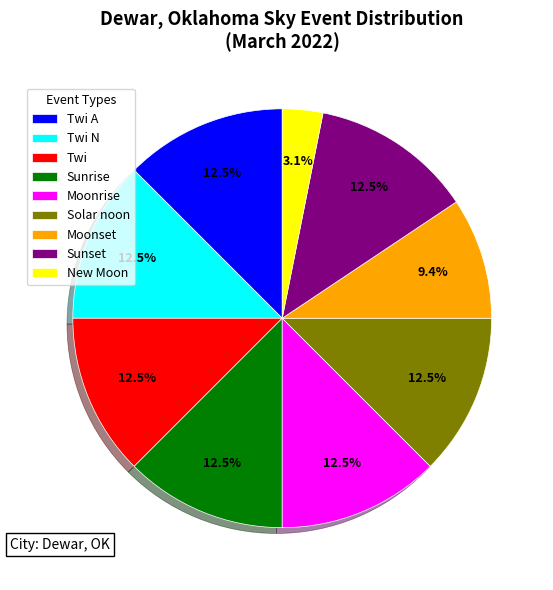

Is there a majority slice in this chart?

No